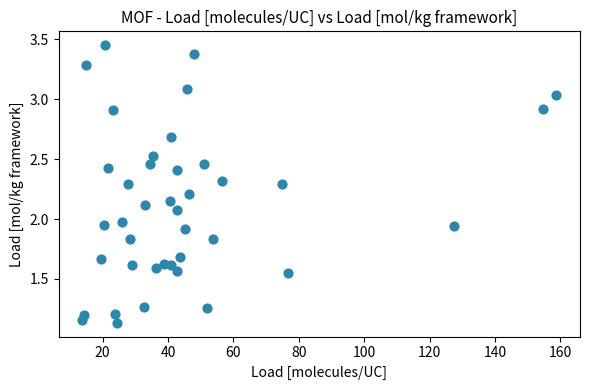

What is the range of X values (max minus min)?

144.9